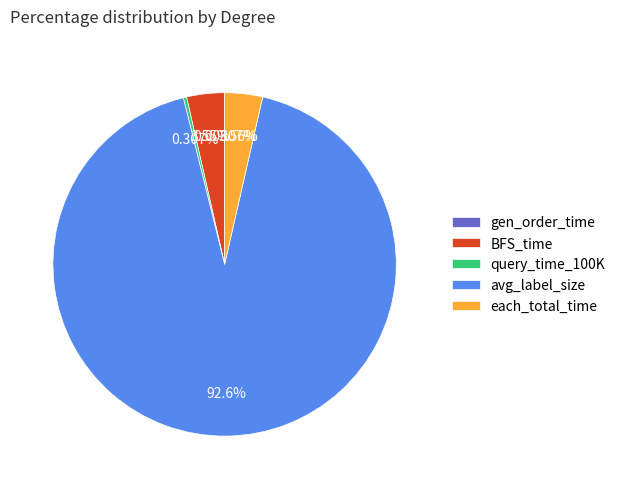

Which category has the biggest portion of the pie?

avg_label_size